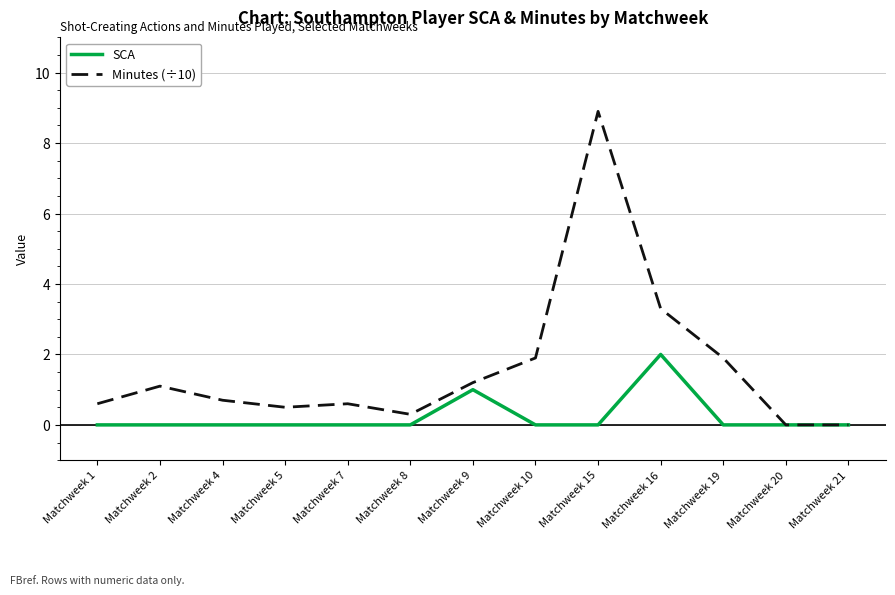

What is the maximum value for Minutes (÷10)?

8.9